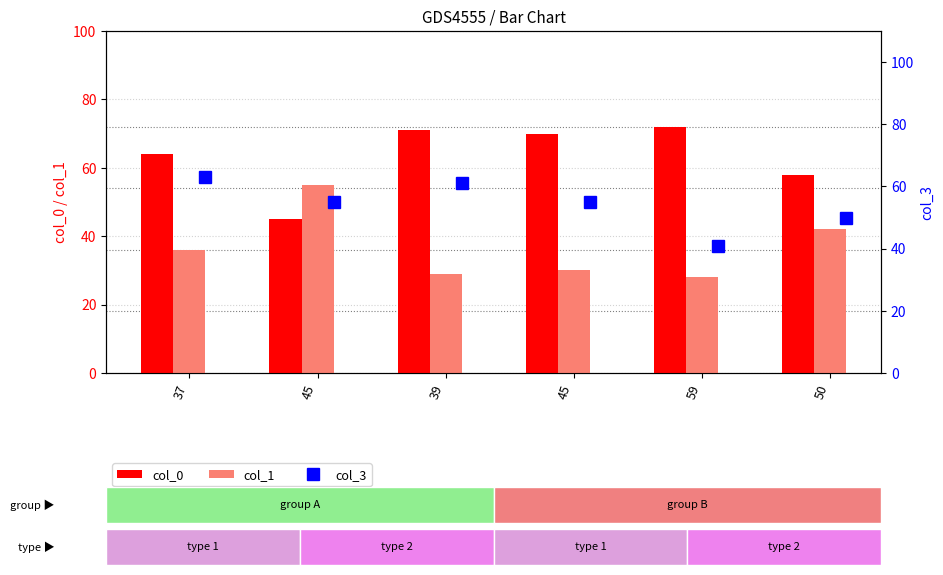

At which category does the chart reach its peak across all series?

59